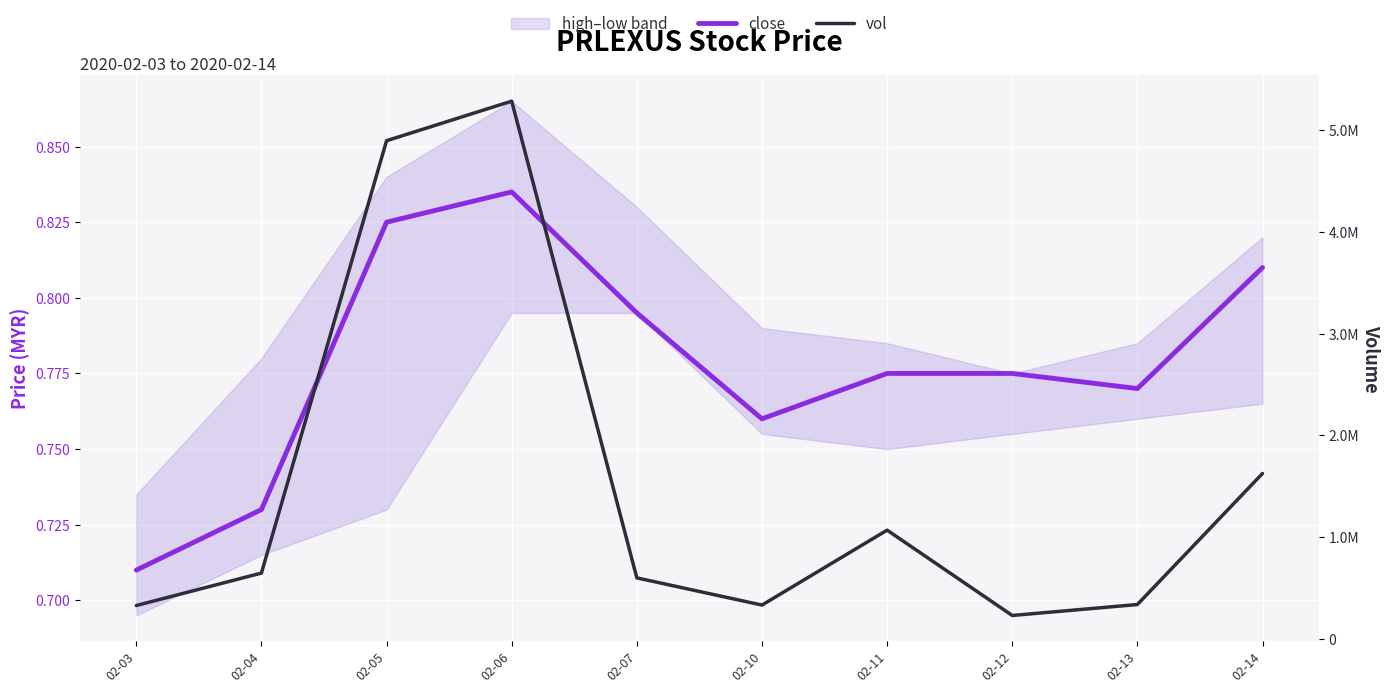

At which category does the chart reach its peak across all series?

02-06